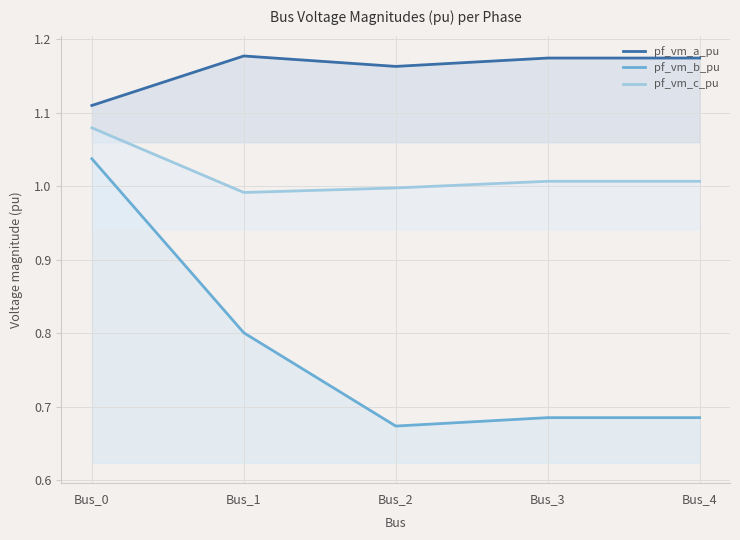

At how many categories does at least one series exceed 1?

5